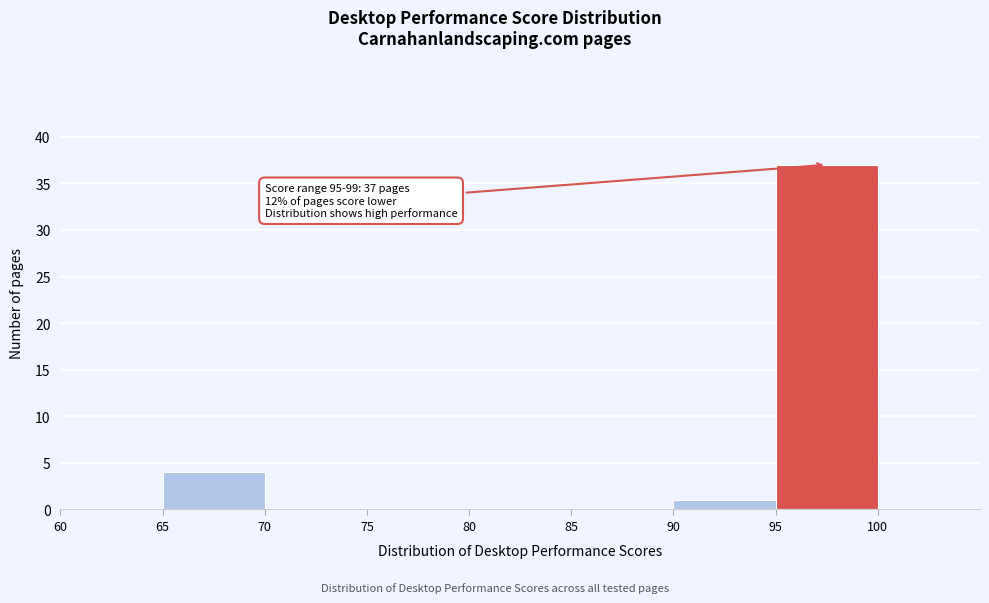

Over which range of the x-axis is the bar tallest?

95 to 100